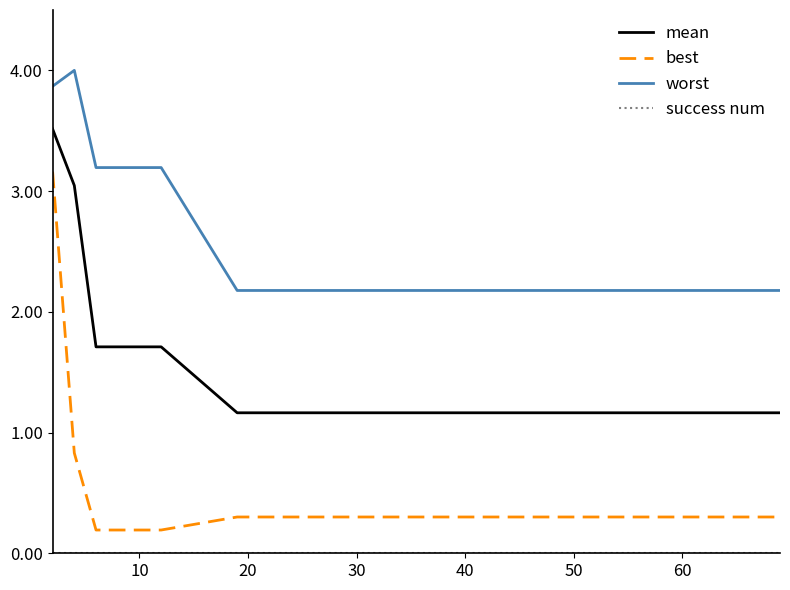

Which series has the largest range (max minus min)?

best